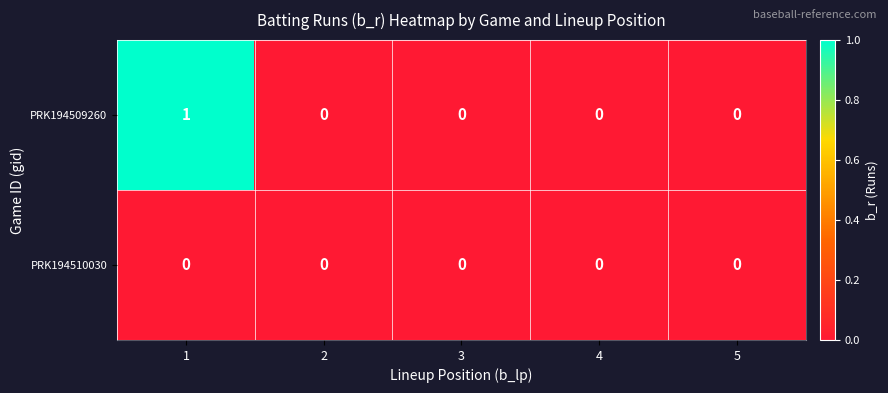

Which series has the largest total across all categories?

PRK194509260